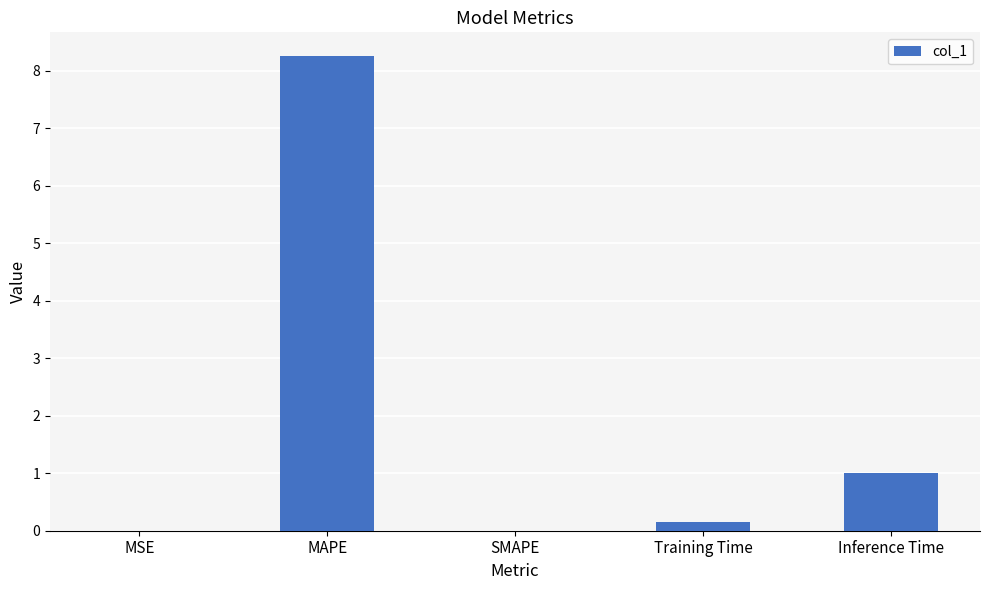

Is it true that the value at MAPE is 8.3?

True